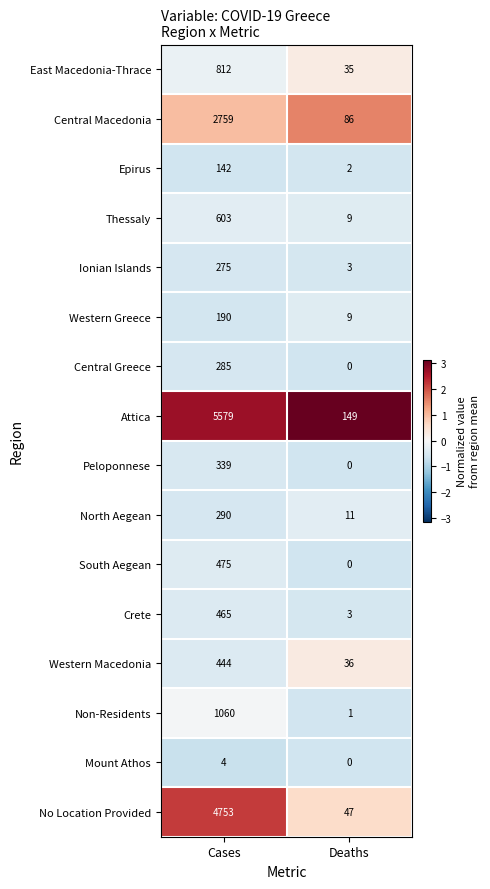

The value of Epirus at Deaths is 4. True or false?

False